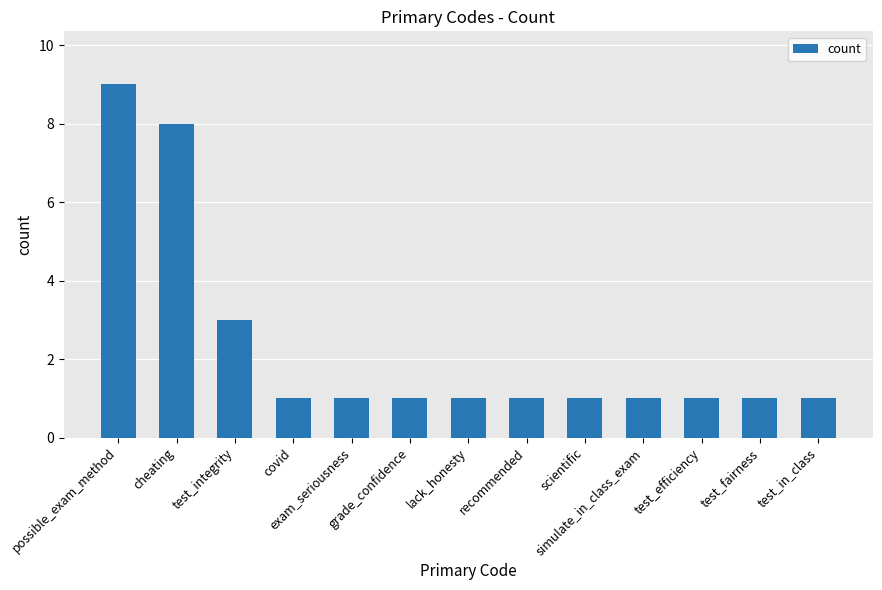

What value does the data have at scientific?

1